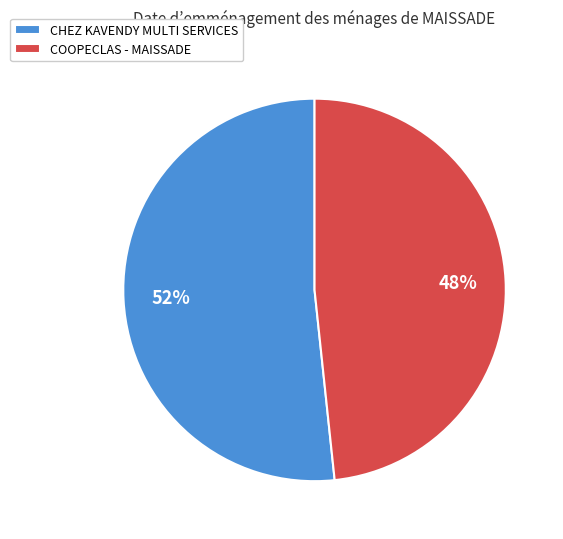

What is the largest slice in the pie chart?

CHEZ KAVENDY MULTI SERVICES